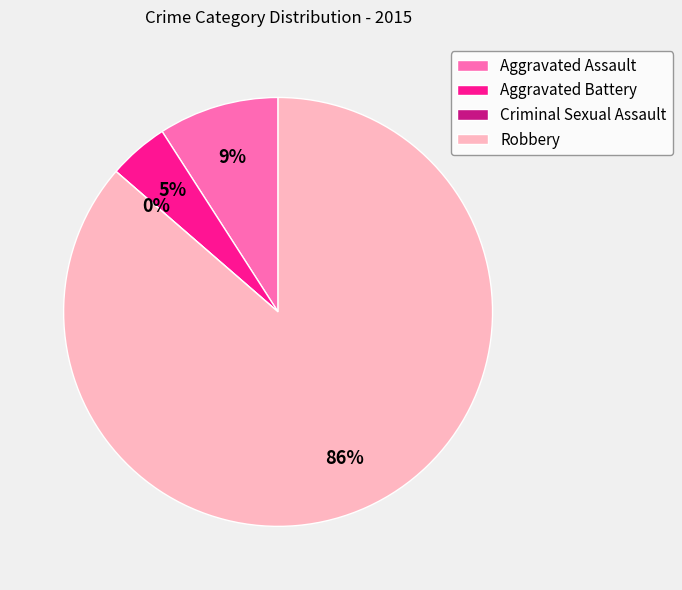

Is Robbery the majority of the pie?

Yes